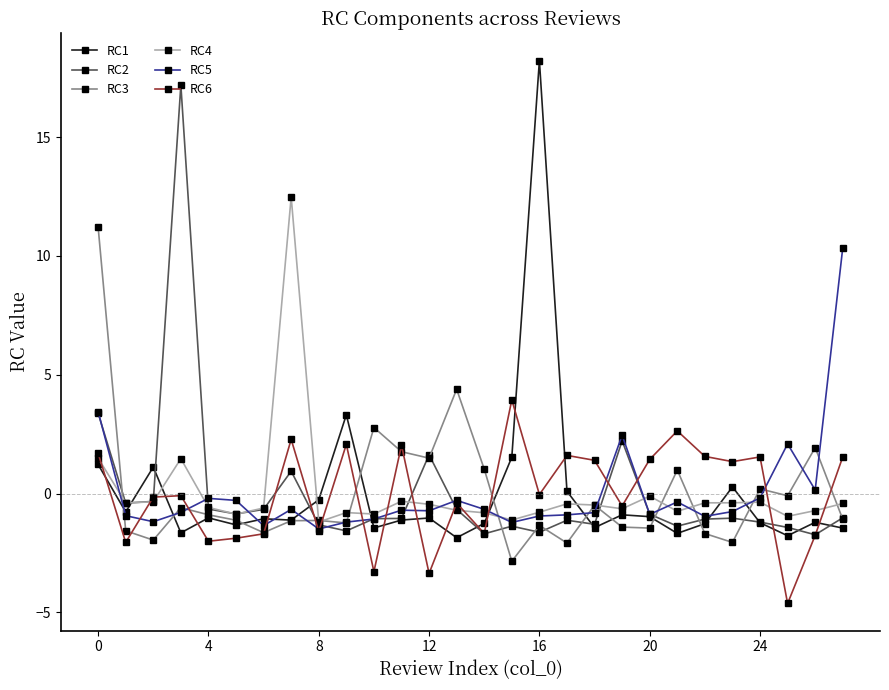

True or false: RC2 has more than 0 interior local peaks.

True